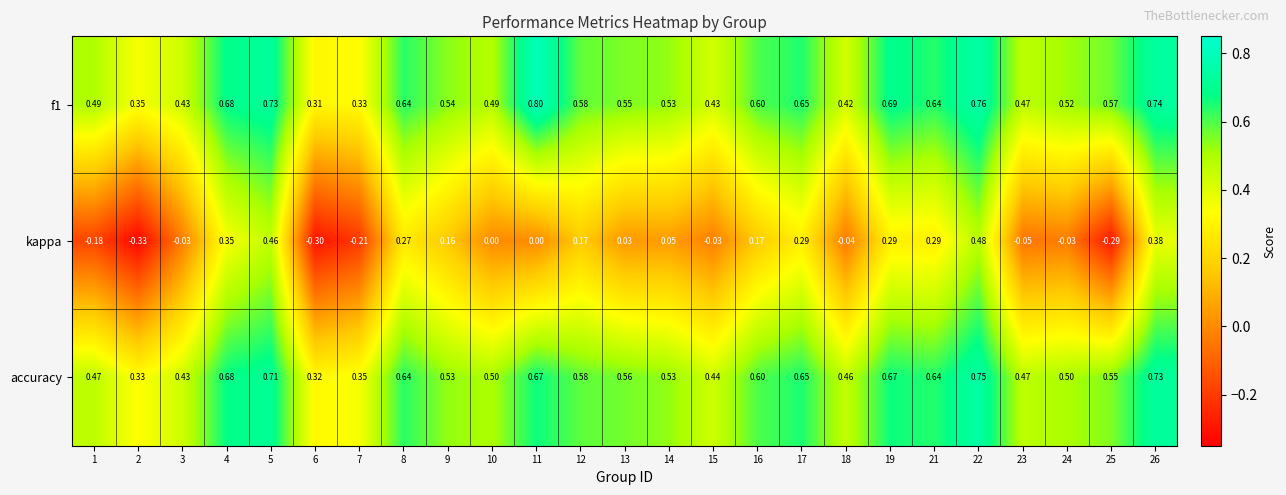

Which series changed the most between 3 and 25?

kappa